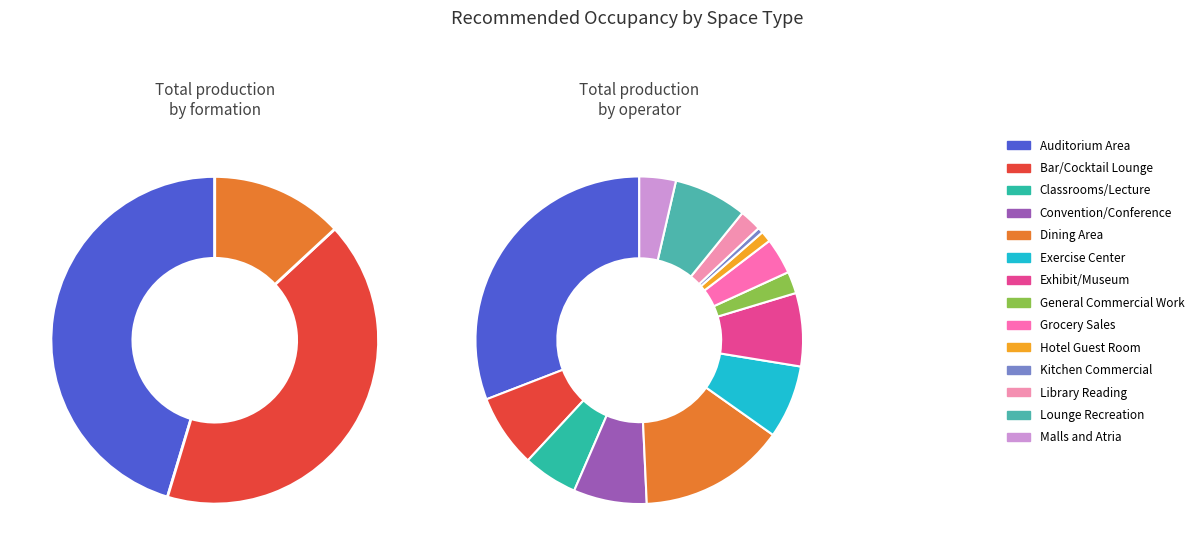

To the nearest percent, what is the difference between the largest and smallest slice percentages?

30%